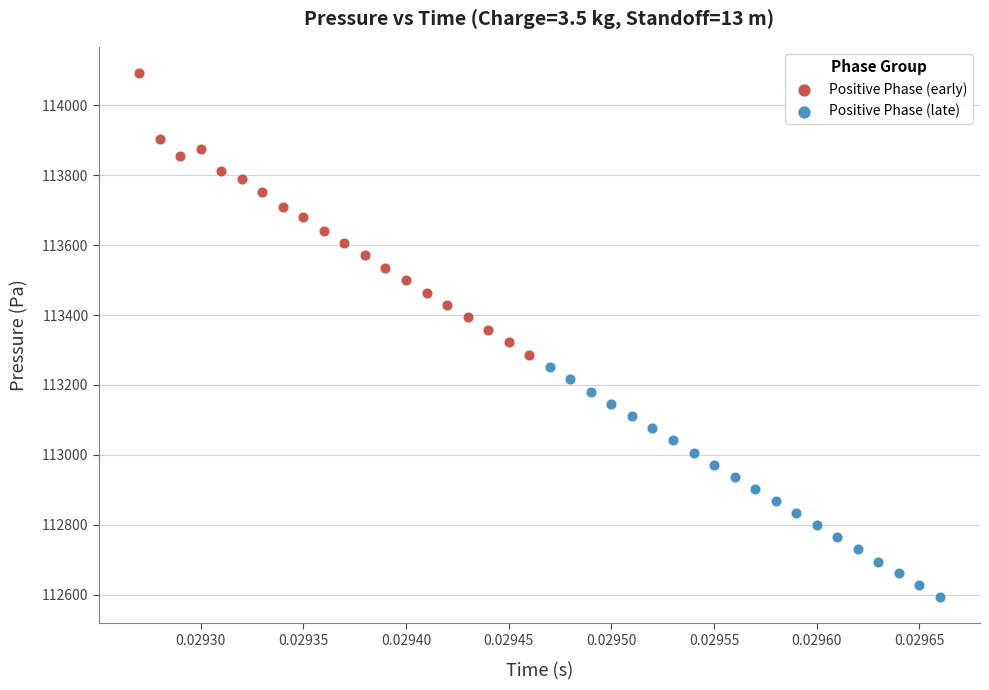

Which series contains the lowest Y value?

Positive Phase (late)